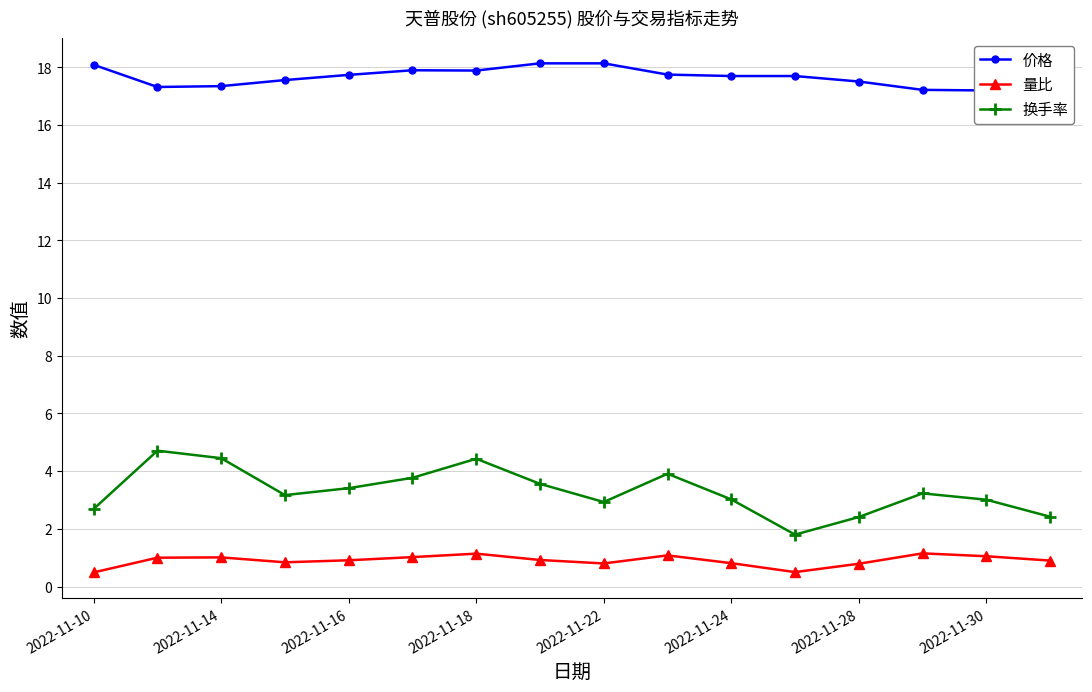

Read the 价格 value at 15.

17.2